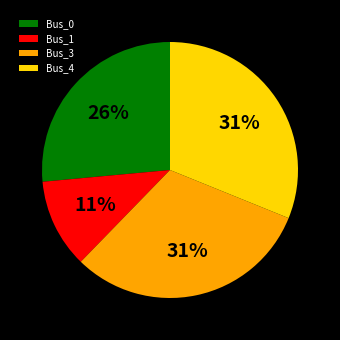

Which slice is the smallest?

Bus_1